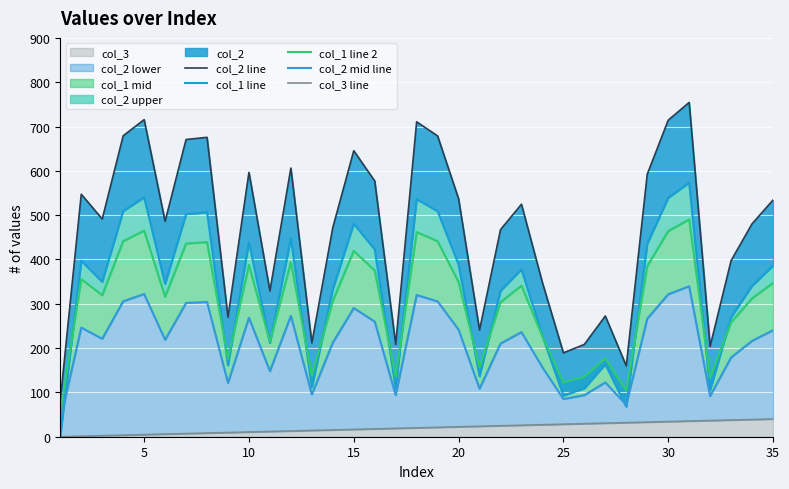

What is the highest value of the col_3 series?

40.0